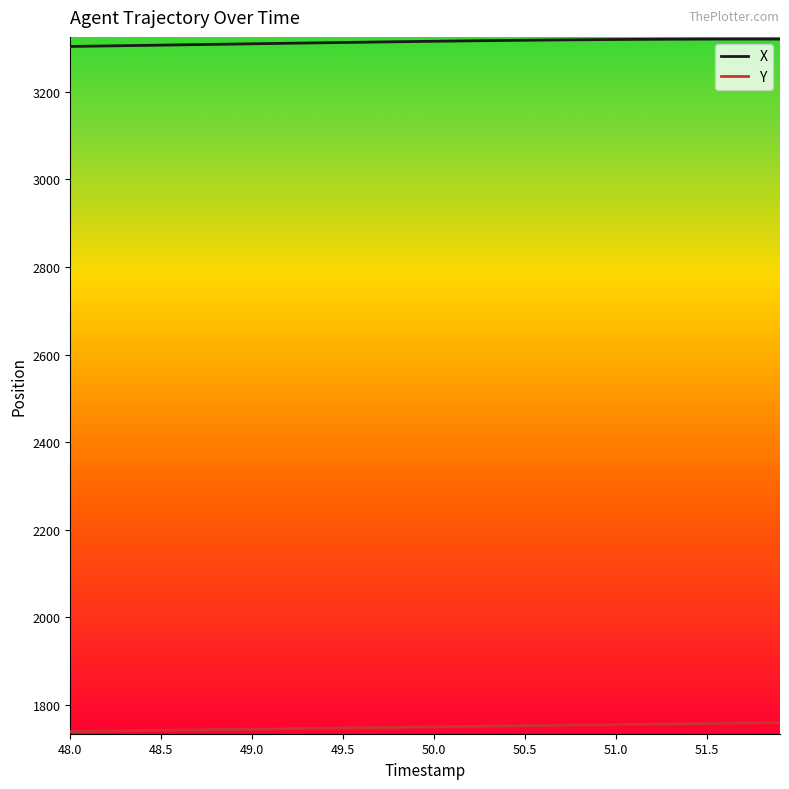

List the series in order of their peak value, lowest first.

Y, X